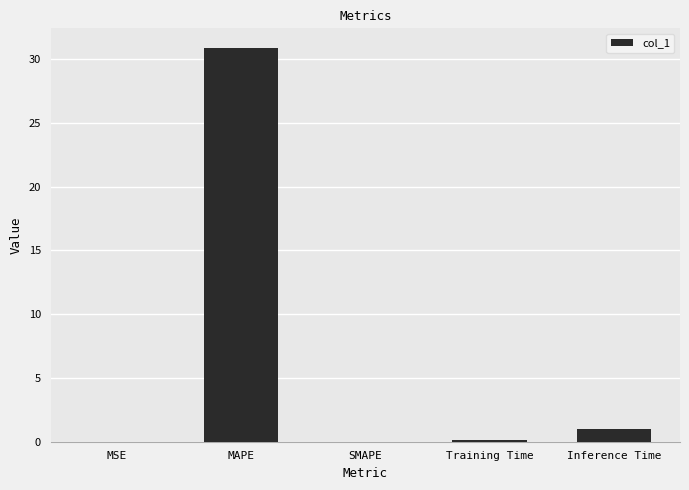

Between MSE and MAPE, which is larger?

MAPE